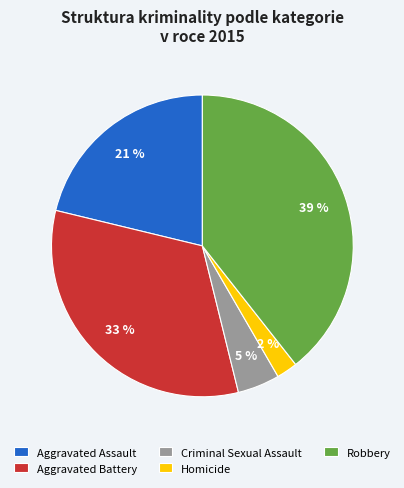

Which category has the smallest portion of the pie?

Homicide